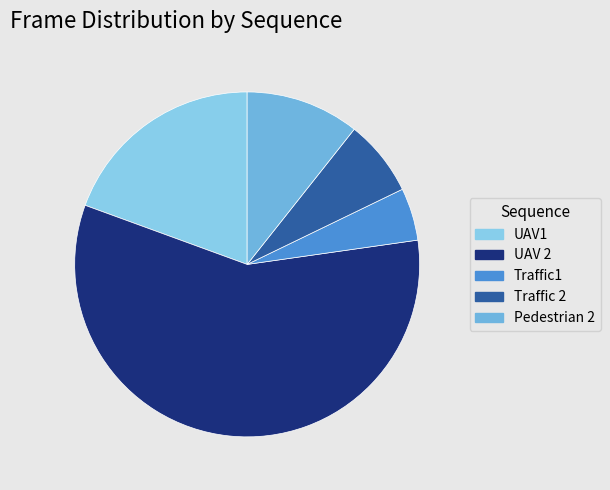

Is it true that UAV1 is 14% of the pie?

False